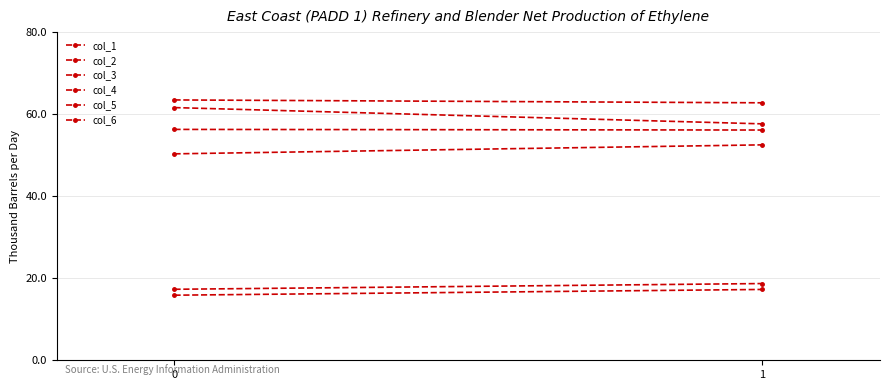

How many distinct data groups are displayed?

6